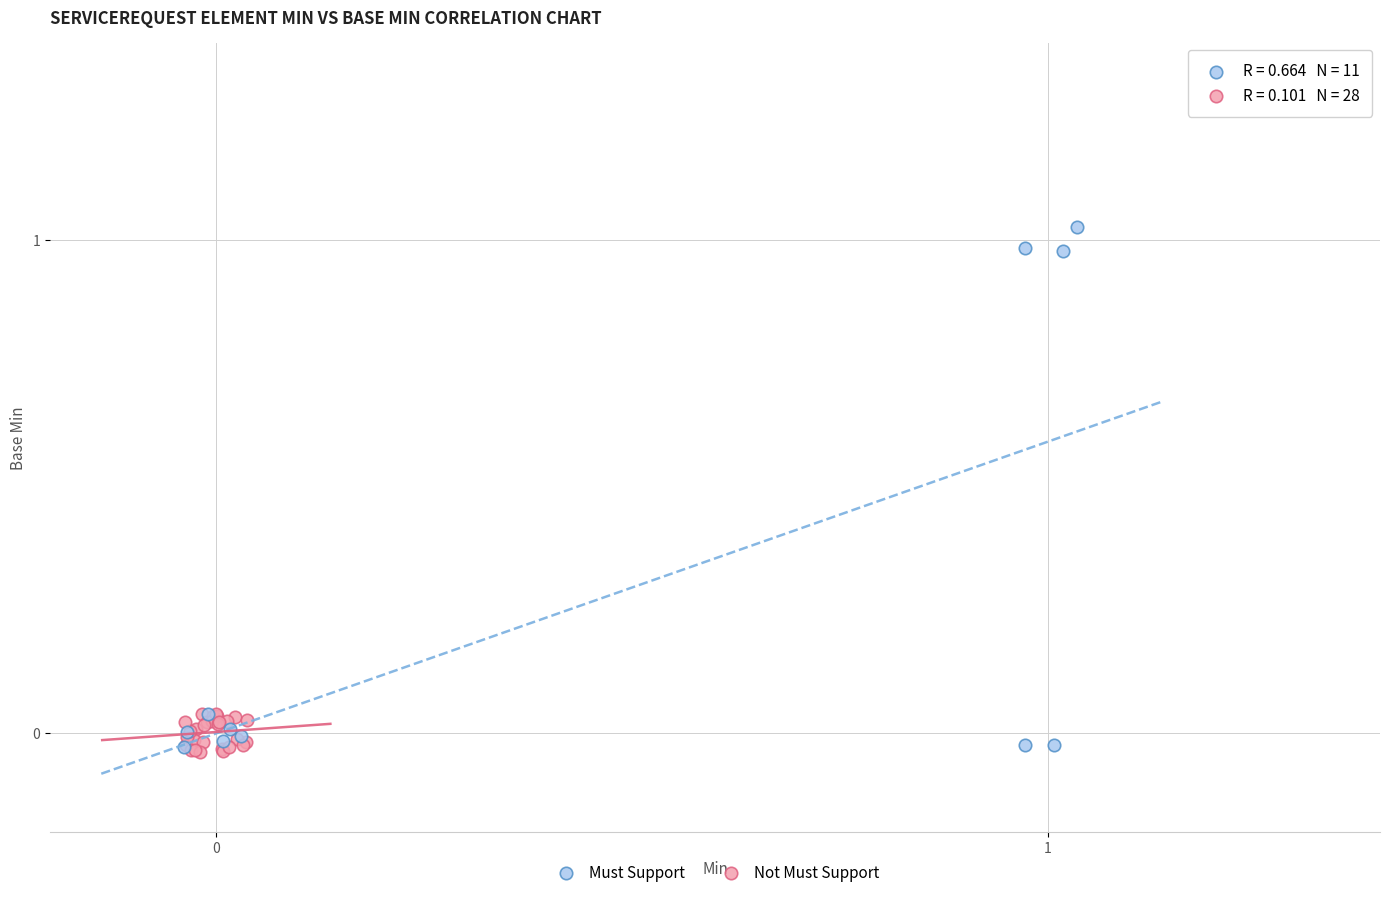

Which series has the widest spread of Y values?

Must Support